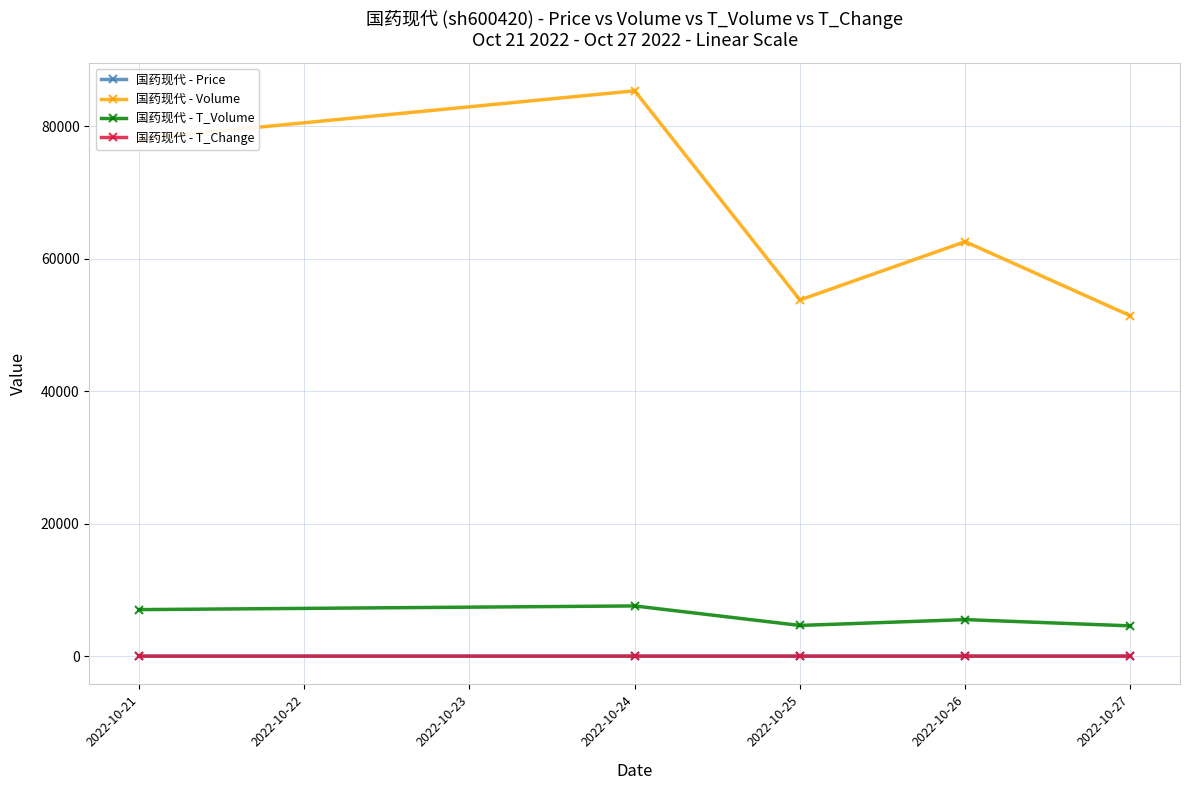

Does the chart have visible grid lines?

Yes